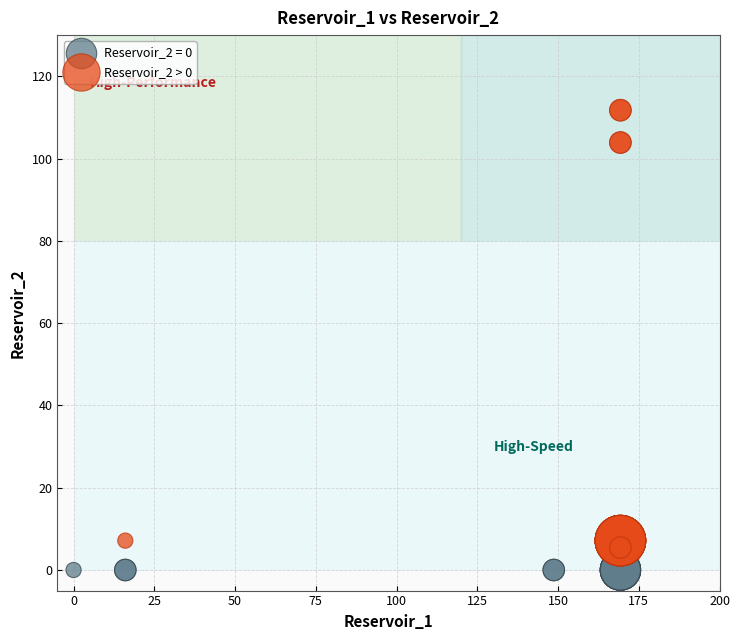

Which series contains the lowest Y value?

Reservoir_2 = 0